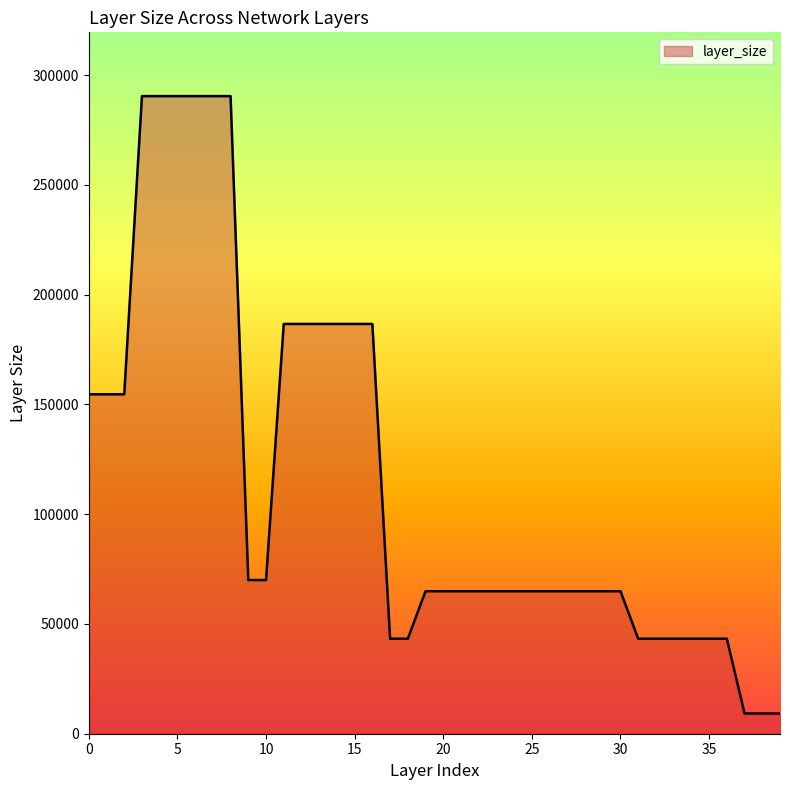

What is the minimum value shown in the chart?

9216